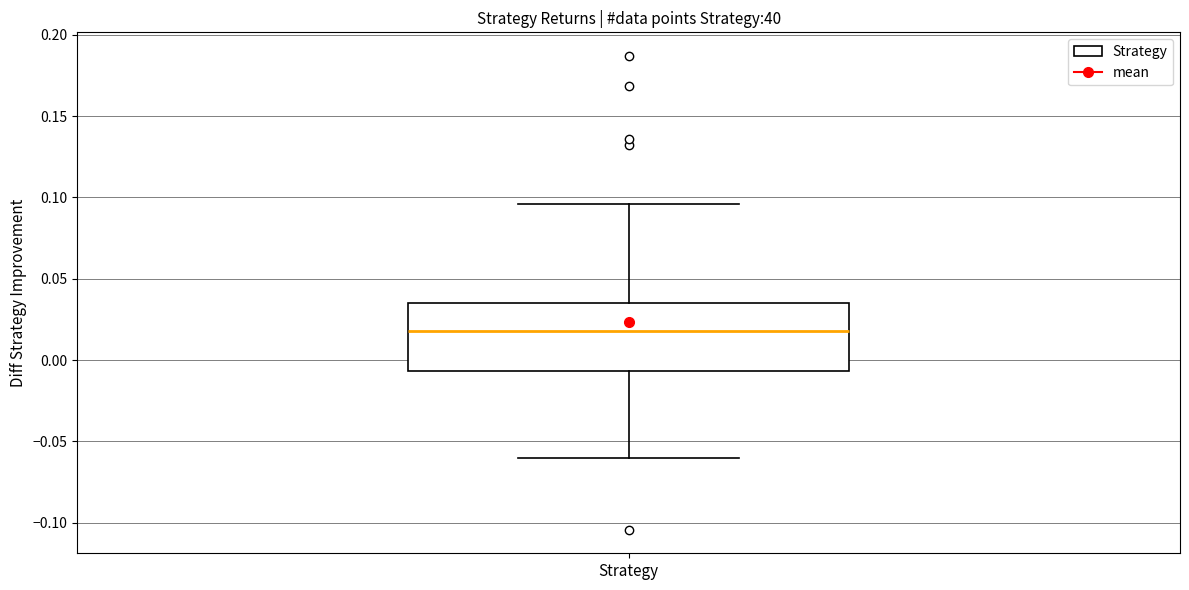

Where does the lower whisker of the box for Strategy end on the y-axis? The values are not printed on the chart, so give them approximately, as read against the axis.

-0.060